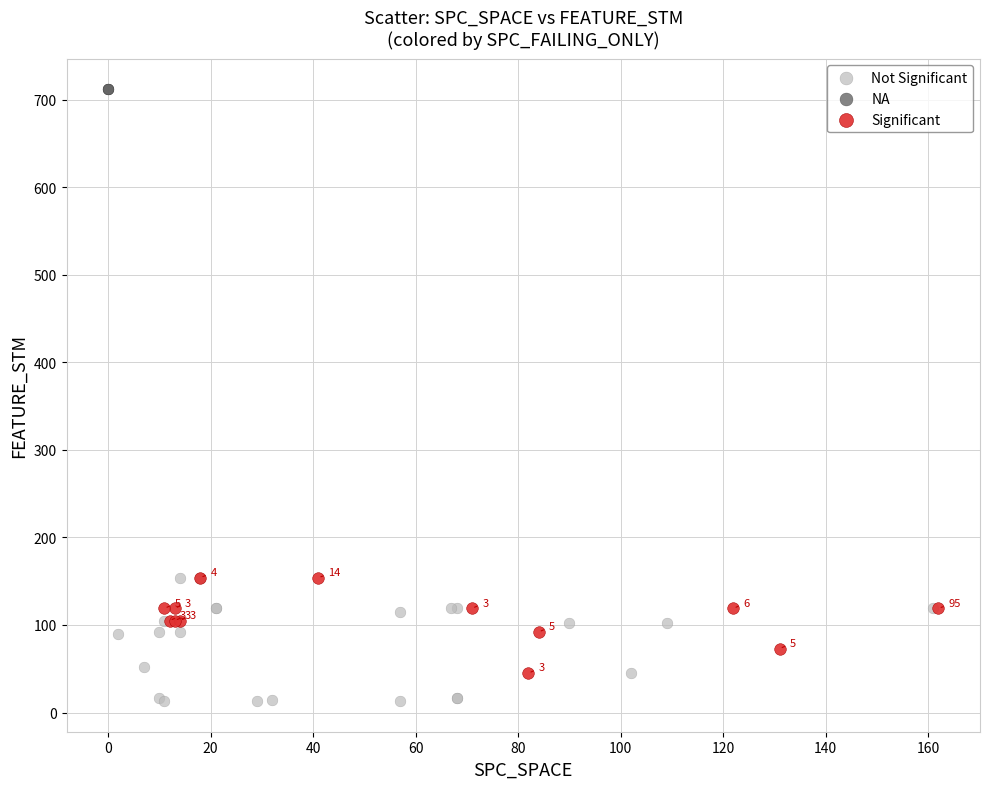

Which series contains the lowest Y value?

Not Significant